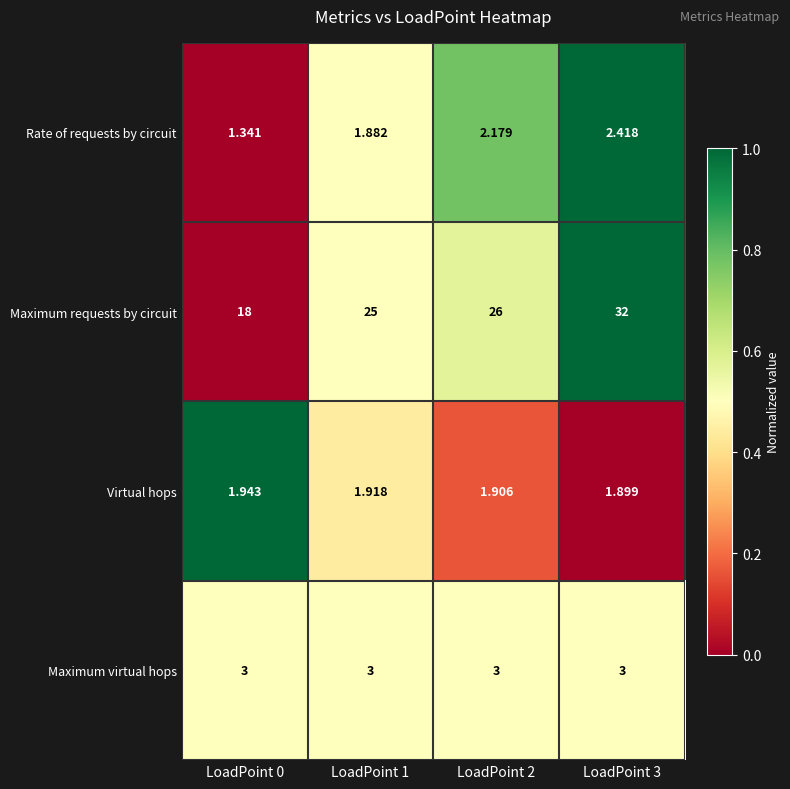

How many data points does each series have?

4